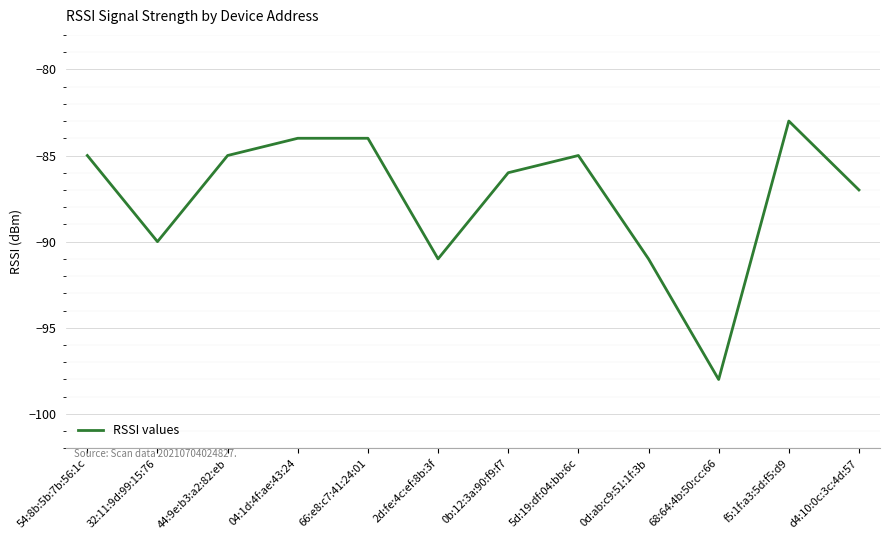

What position from the right is 32:11:9d:99:15:76?

11